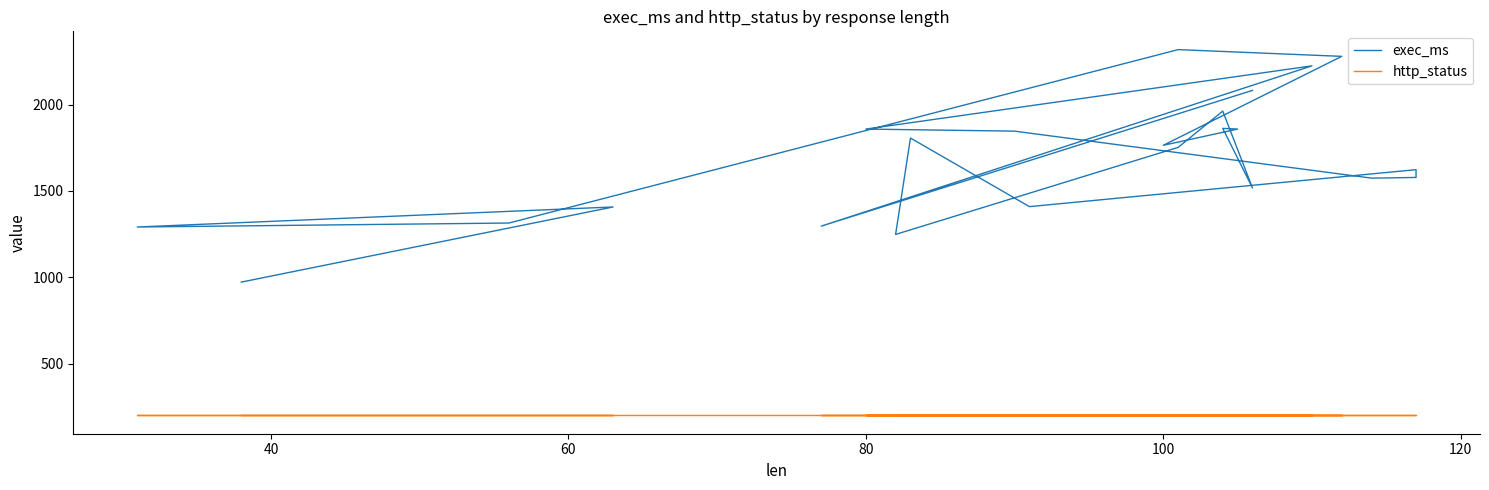

What is the sum of all exec_ms values?

40415